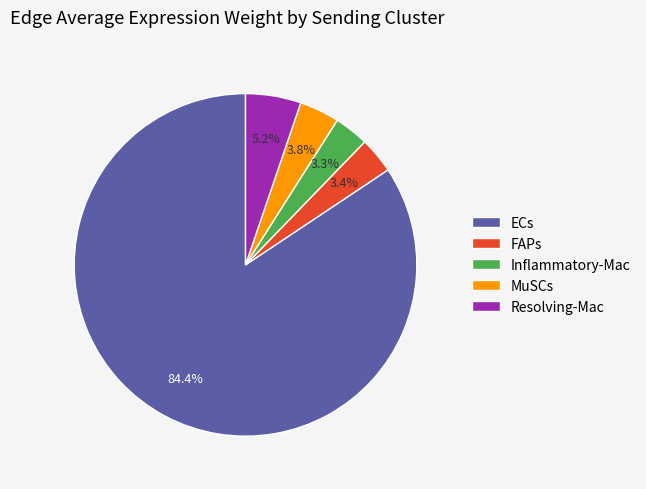

How many segments does this pie chart have?

5